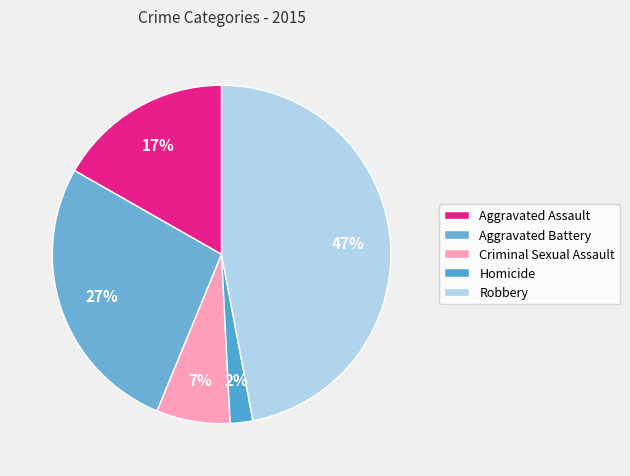

Combined, what portion of the pie is Robbery and Aggravated Battery?

74.1%